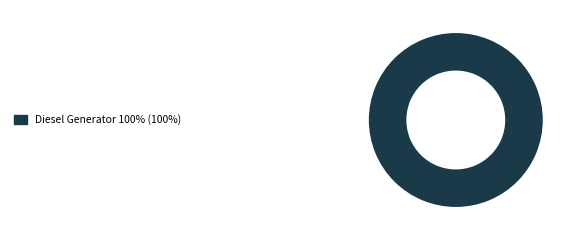

Is there a majority slice in this chart?

Yes